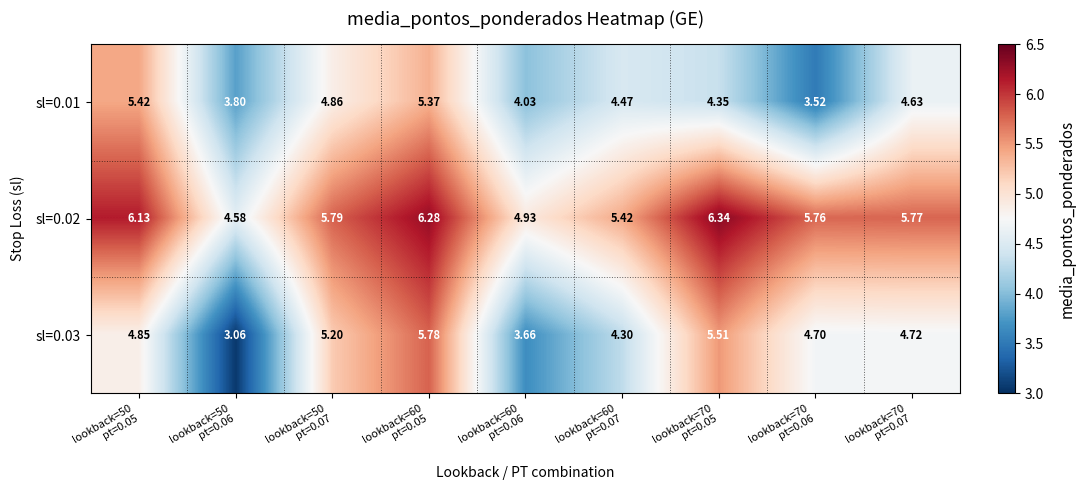

What is the total value across all series at lookback=50
pt=0.07?

15.9